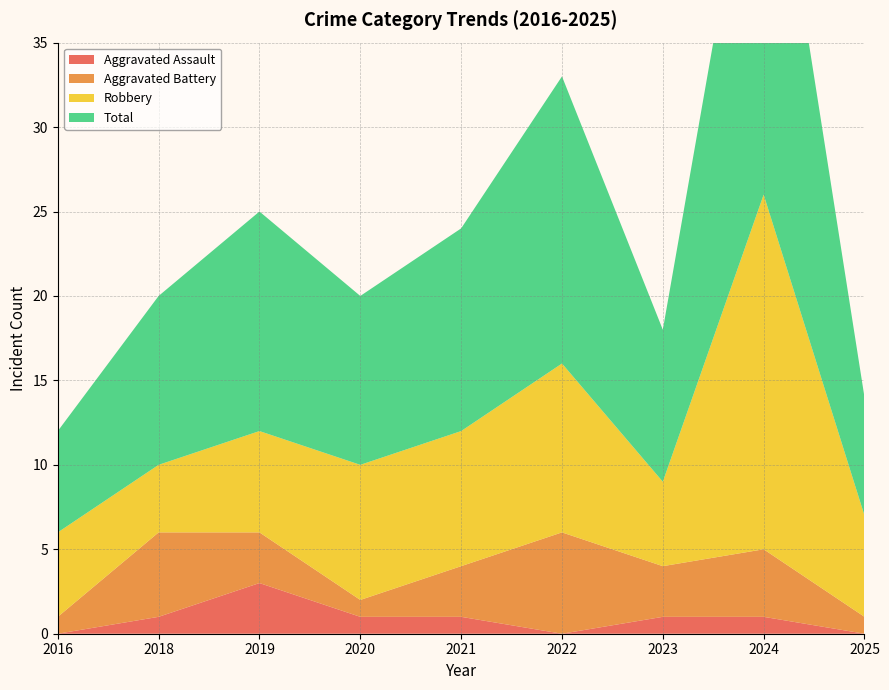

Reading left to right, transcribe all the data shown in this chart.

Aggravated Assault: 0	1	3	1	1	0	1	1	0
Aggravated Battery: 1	5	3	1	3	6	3	4	1
Robbery: 5	4	6	8	8	10	5	21	6
Total: 6	10	13	10	12	17	9	26	7